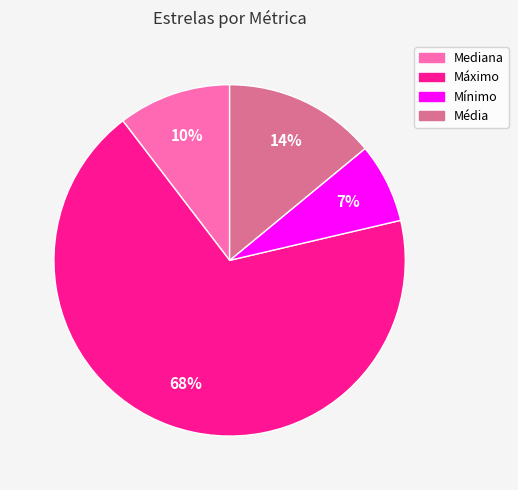

The Média slice represents 14% of the pie. True or false?

True